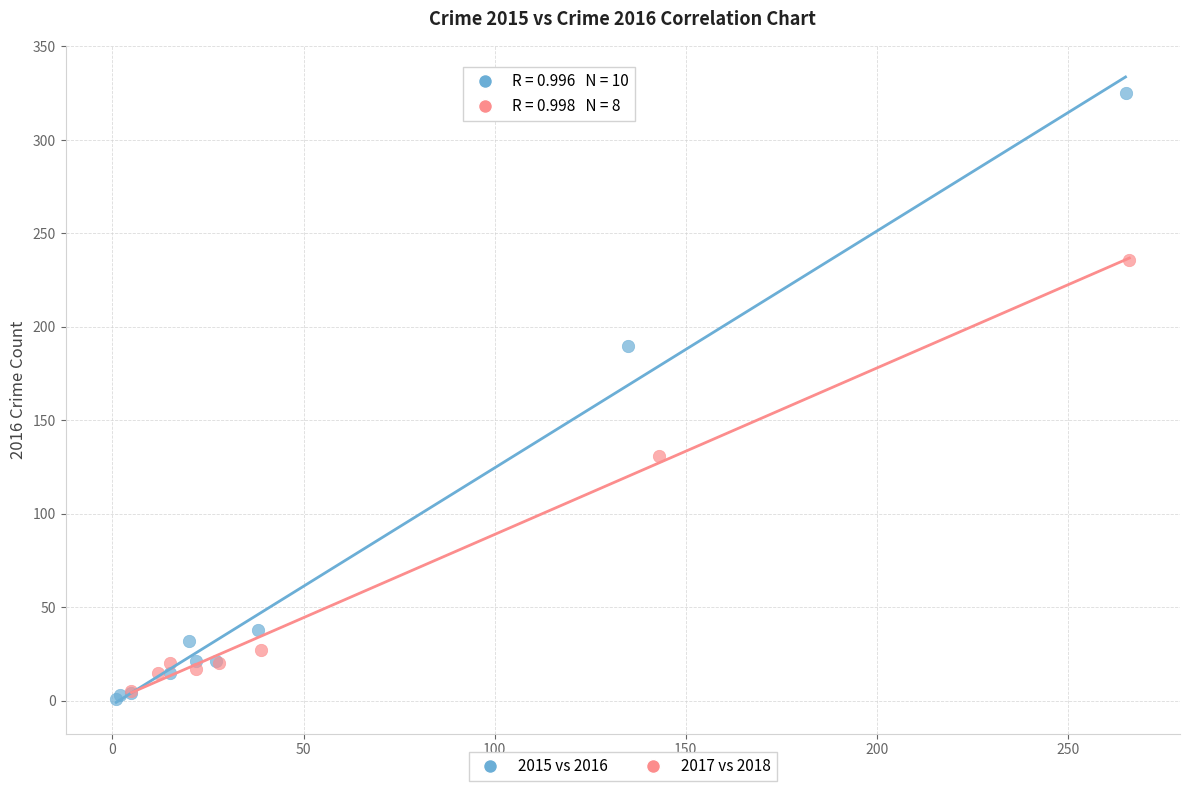

Which series reaches the maximum Y coordinate?

2015 vs 2016